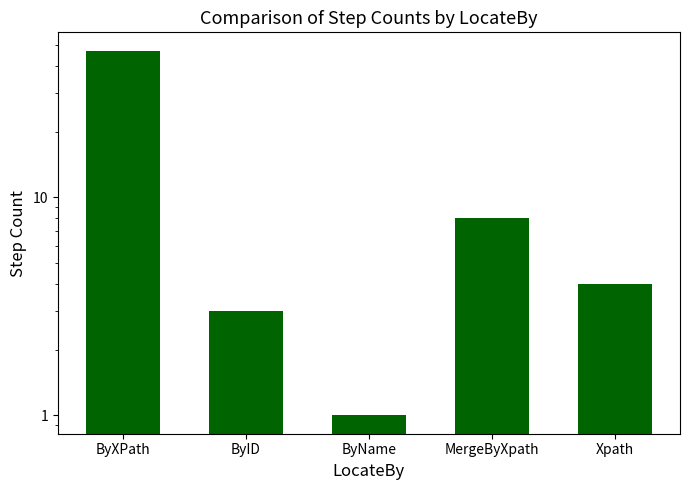

How many categories are shown in the chart?

5